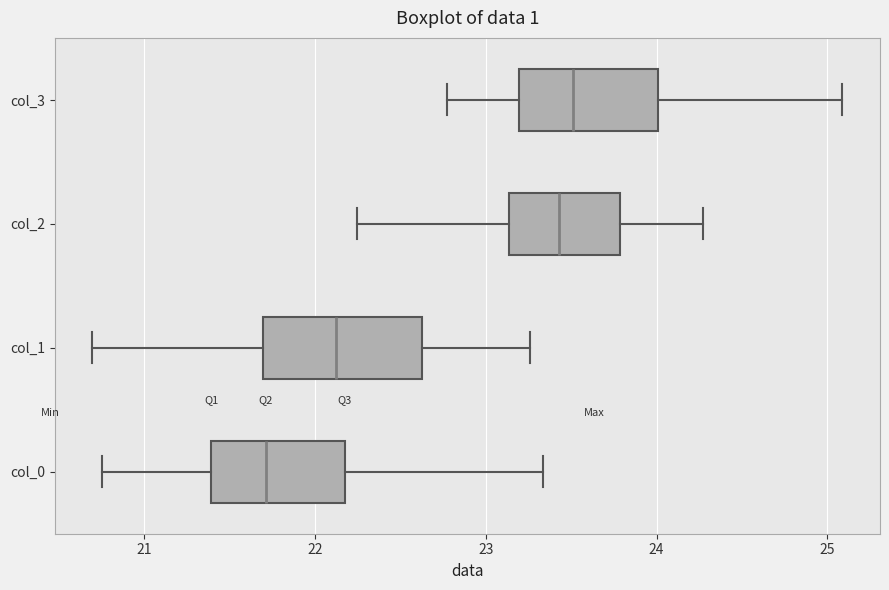

Where does the median line of the box for col_2 sit on the x-axis? The values are not printed on the chart, so give them approximately, as read against the axis.

23.4